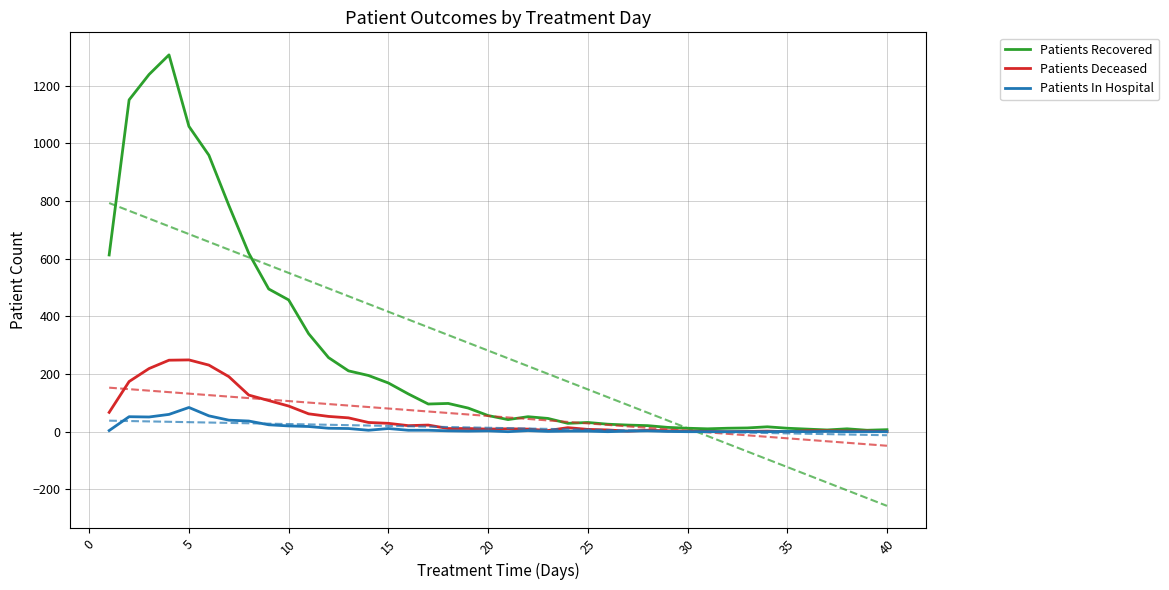

What is the difference between the maximum and minimum values in the Patients Recovered series?

1302